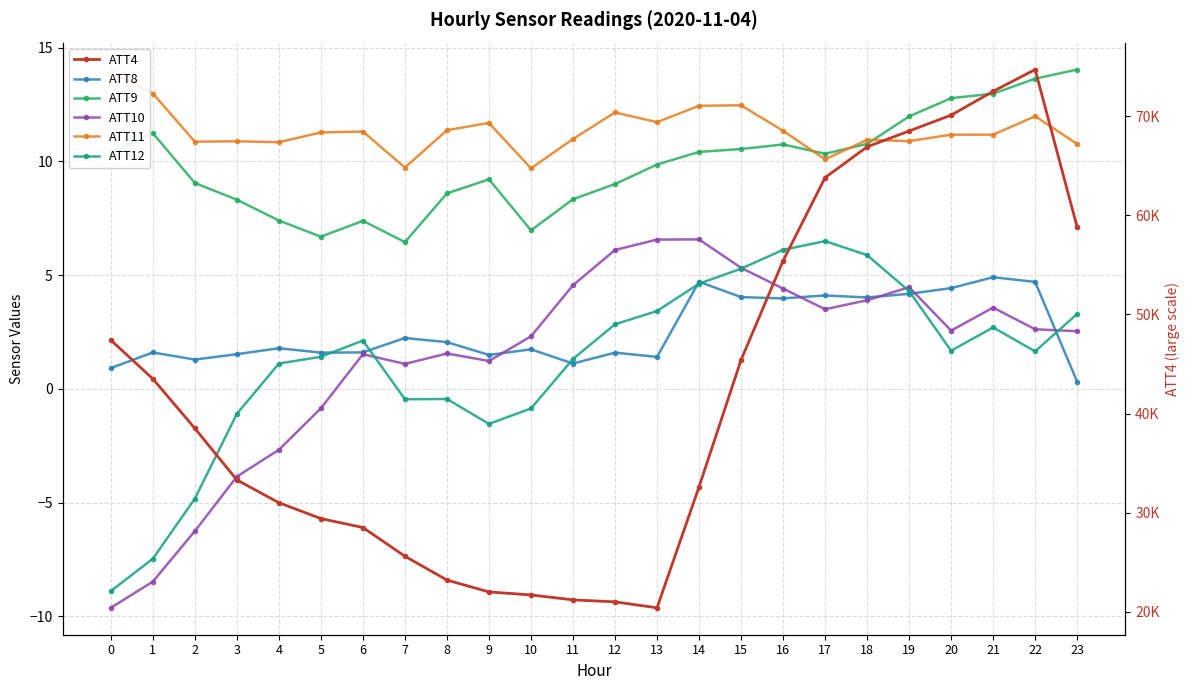

Where is ATT9 nearest to the value 10?

13